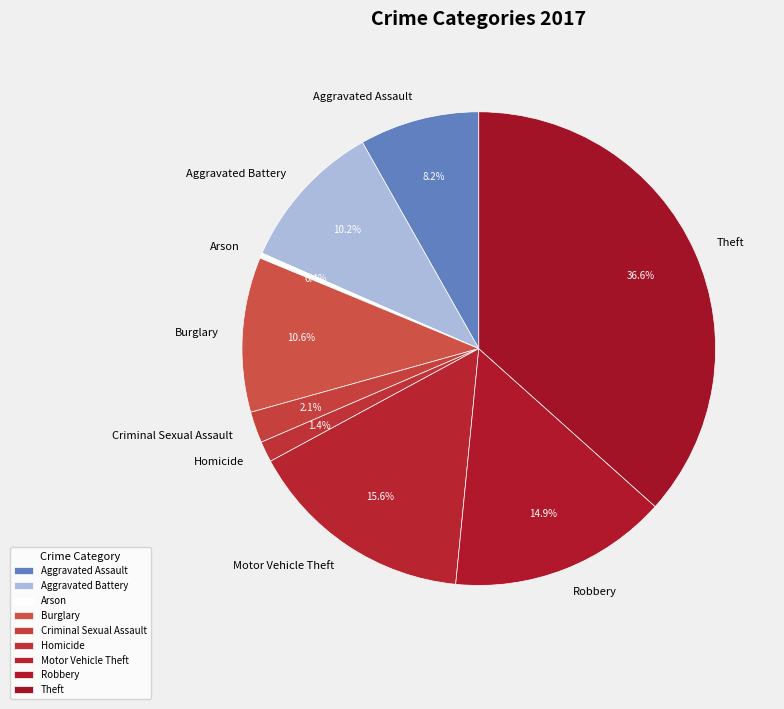

How many slices are in this pie chart?

9